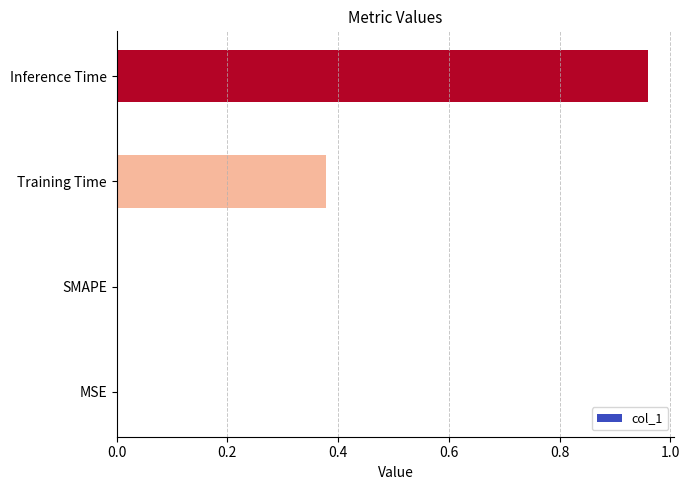

Is it true that the value at SMAPE is 0.0?

True